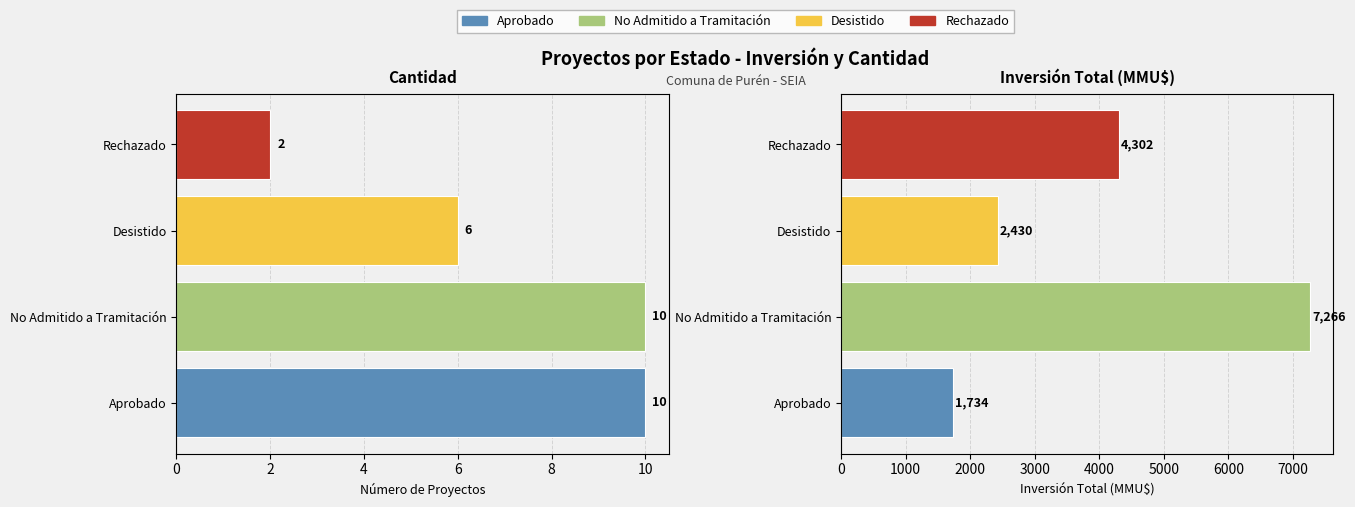

What is the maximum value shown in the chart?

7266